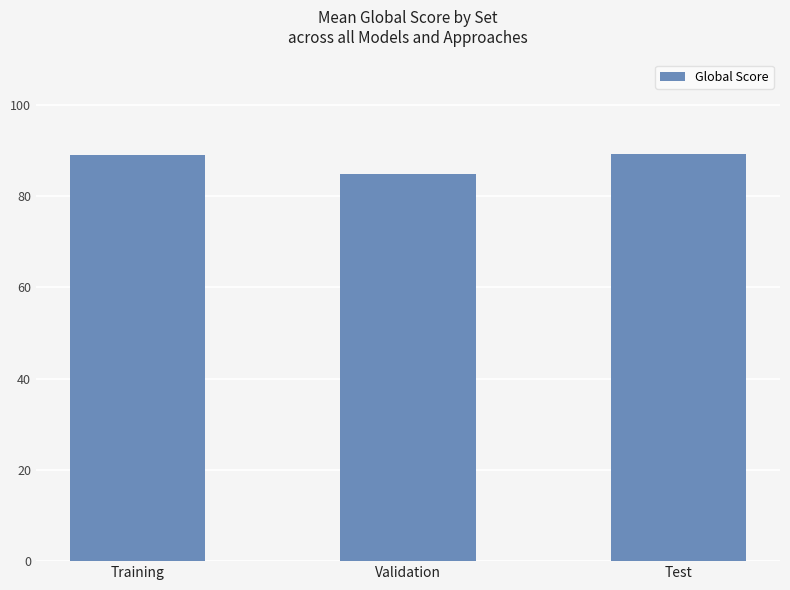

Is it true that the value at Training is 89.1?

True